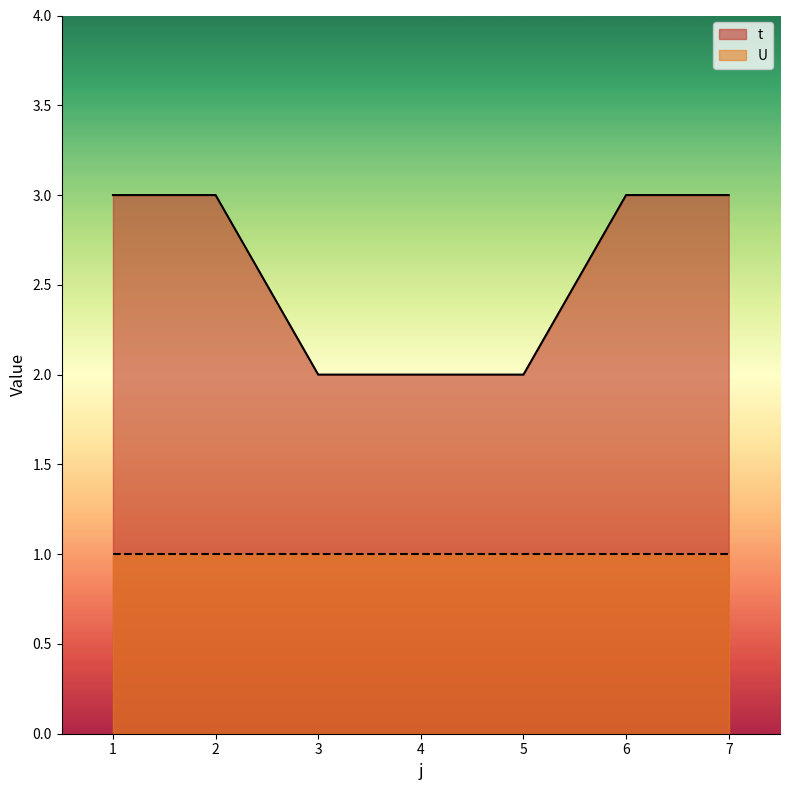

The value at 4 is 2. True or false?

True